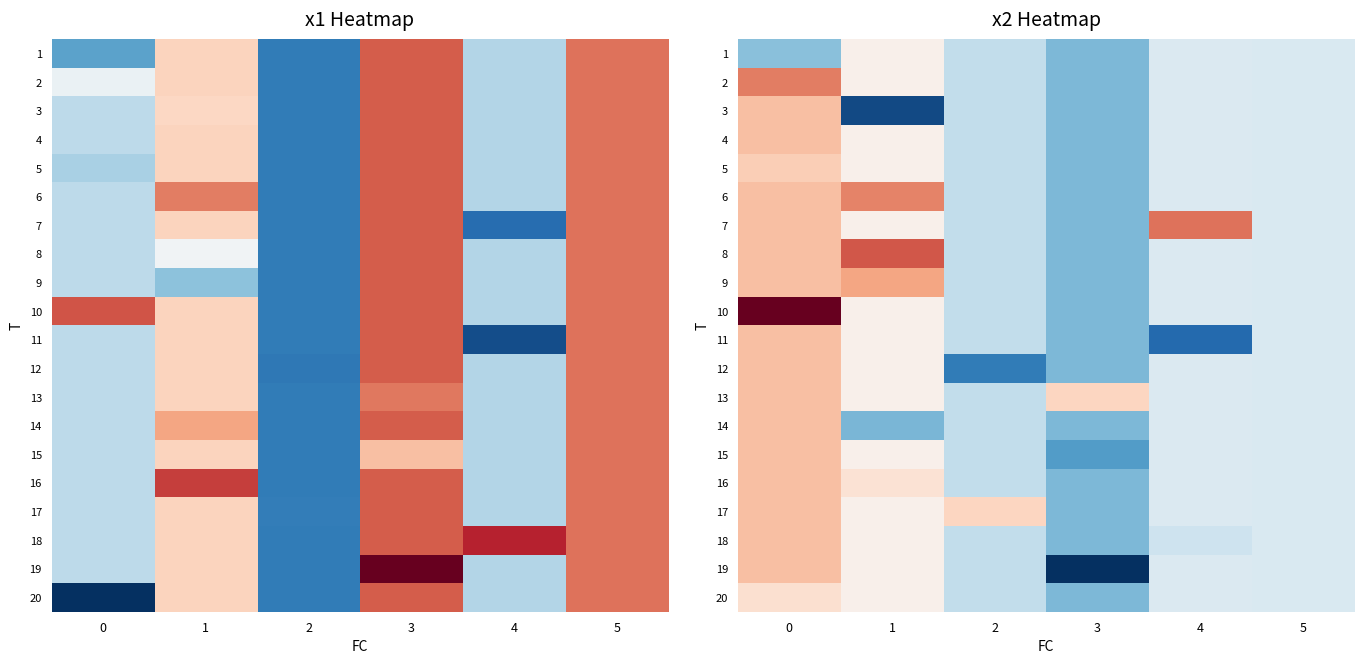

List the labels in order of 3 value, largest first.

0, 4, 5, 2, 3, 1